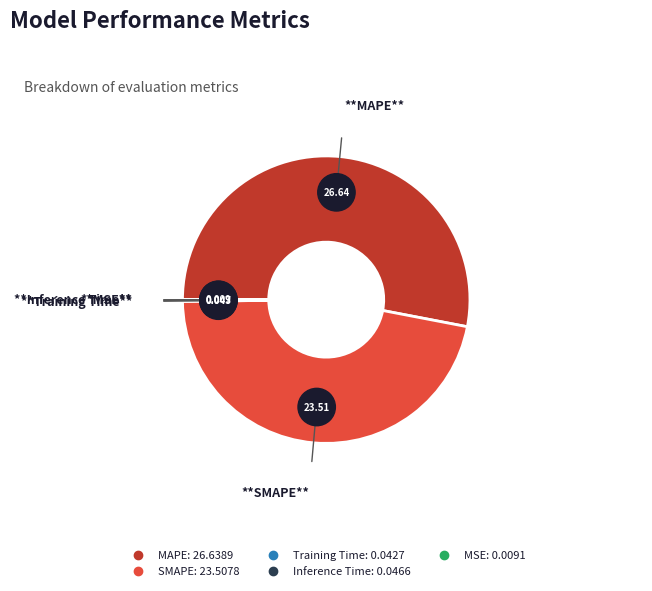

How many segments does this pie chart have?

5